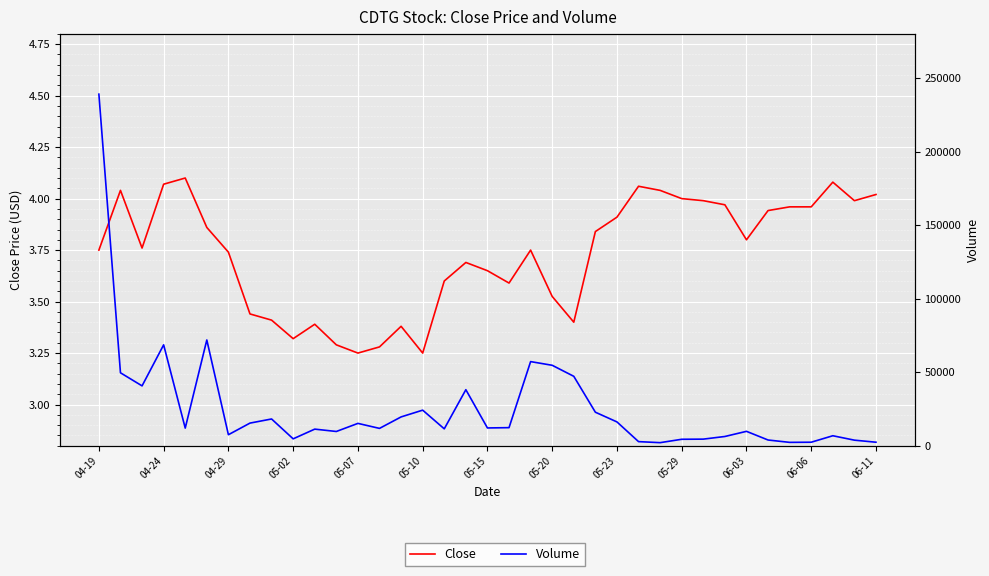

The value of Close at 05-07 is 5.4. True or false?

False